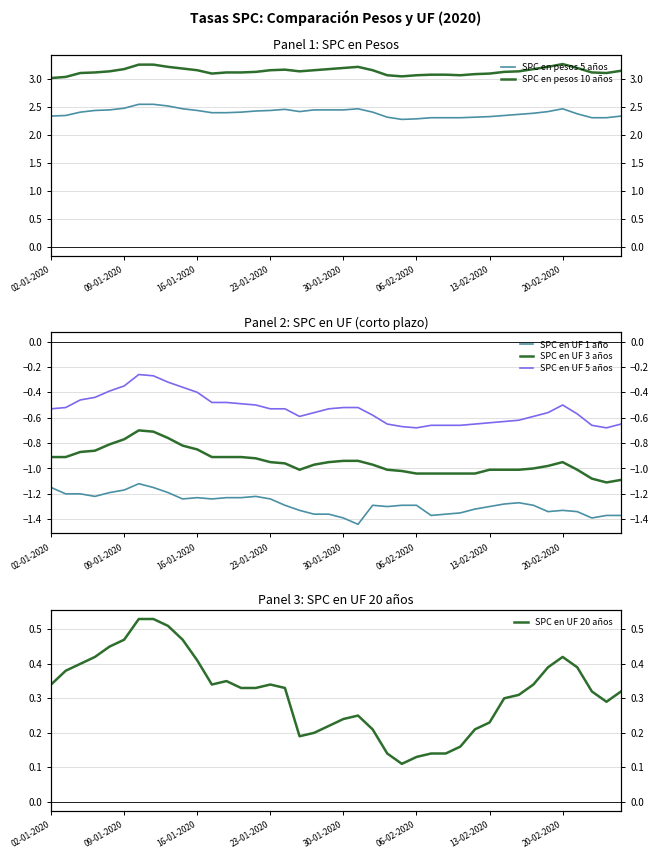

Does the chart have visible grid lines?

Yes